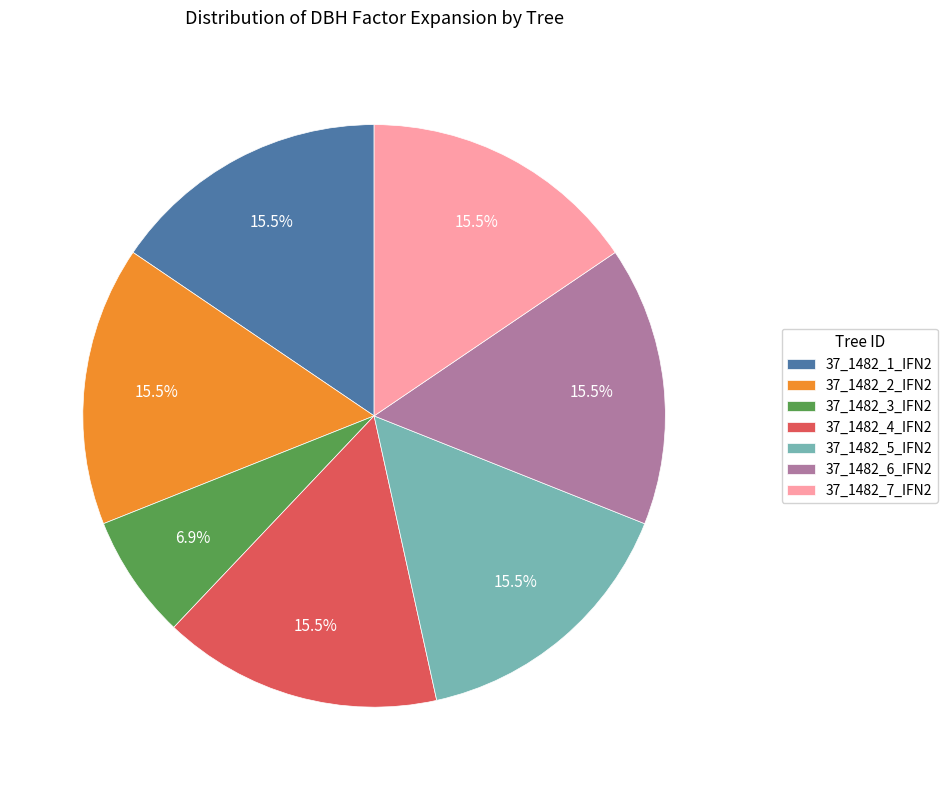

What is the smallest slice in the pie chart?

37_1482_3_IFN2